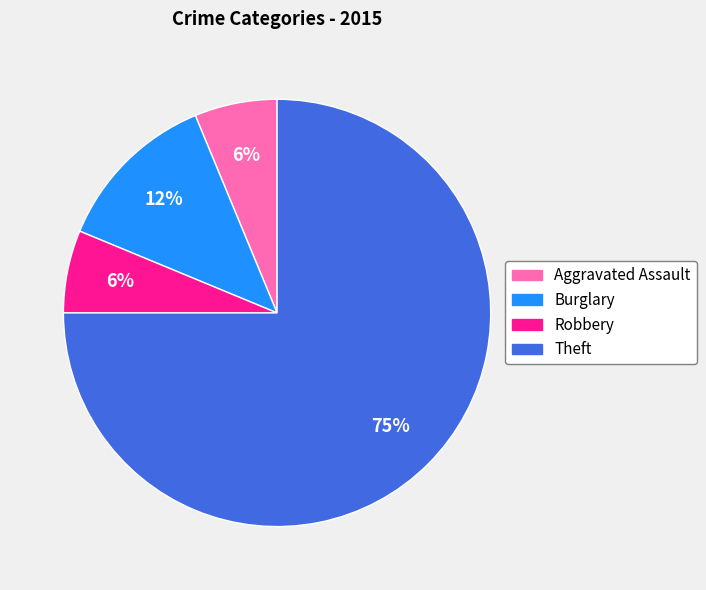

Approximately how many times larger is the value at Robbery compared to Burglary?

0.5